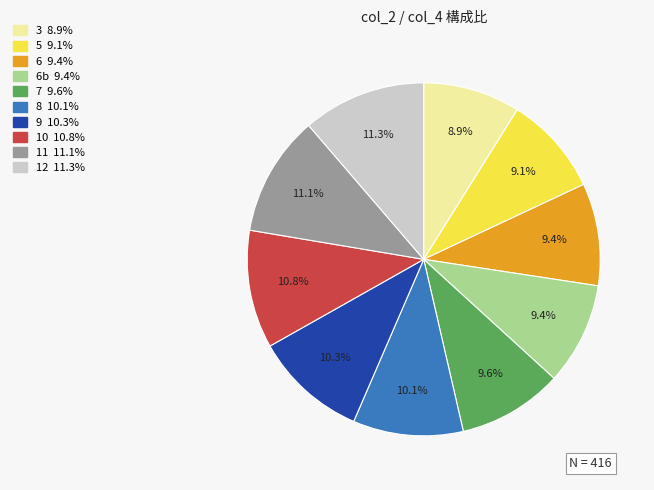

Is there any slice that represents more than half of the pie?

No